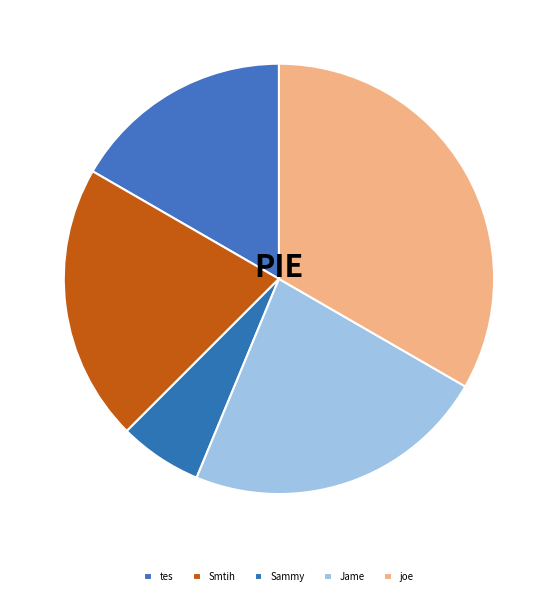

To the nearest percent, what is the difference between the largest and smallest slice percentages?

27%